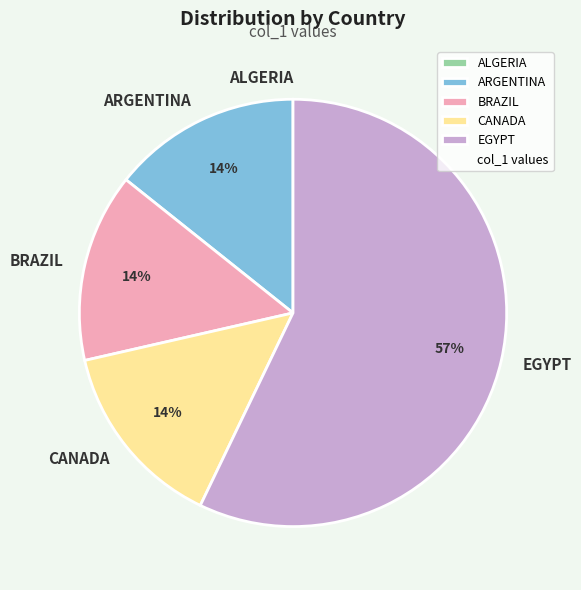

What is the largest slice in the pie chart?

EGYPT